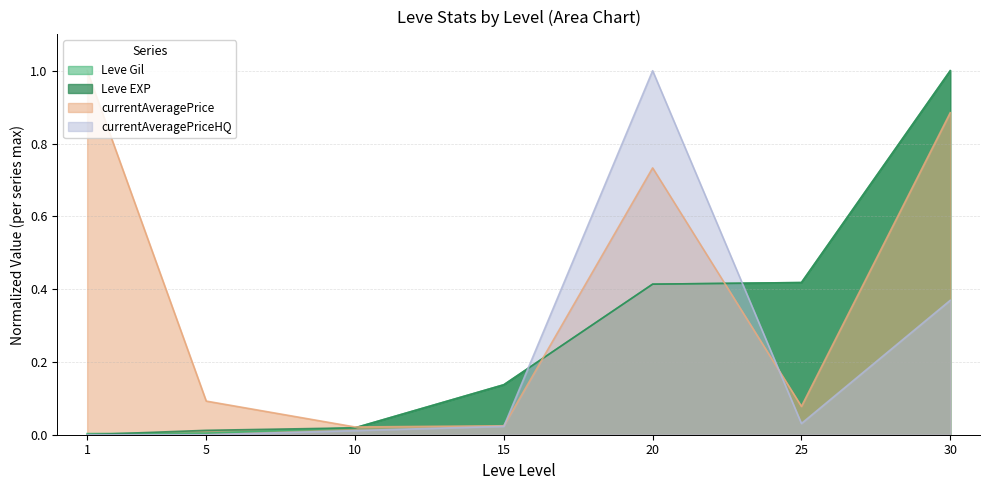

What is the total value across all series at 1?

1.0